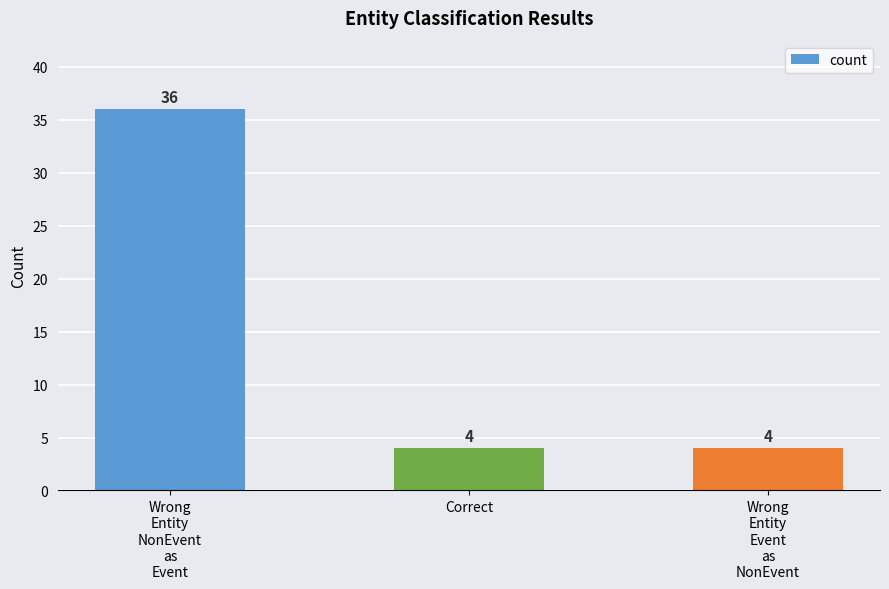

What is the approximate value at Wrong
Entity
NonEvent
as
Event, to the nearest 5?

35